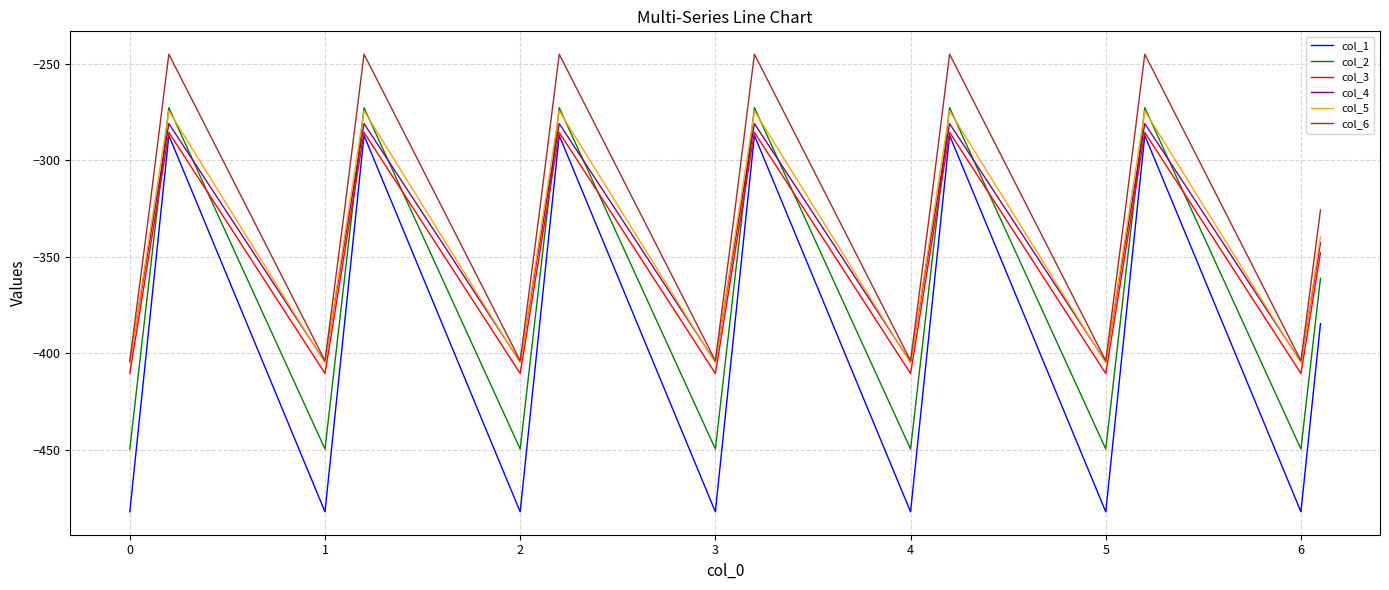

True or false: col_2 has more than 2 points higher than both neighbors.

True